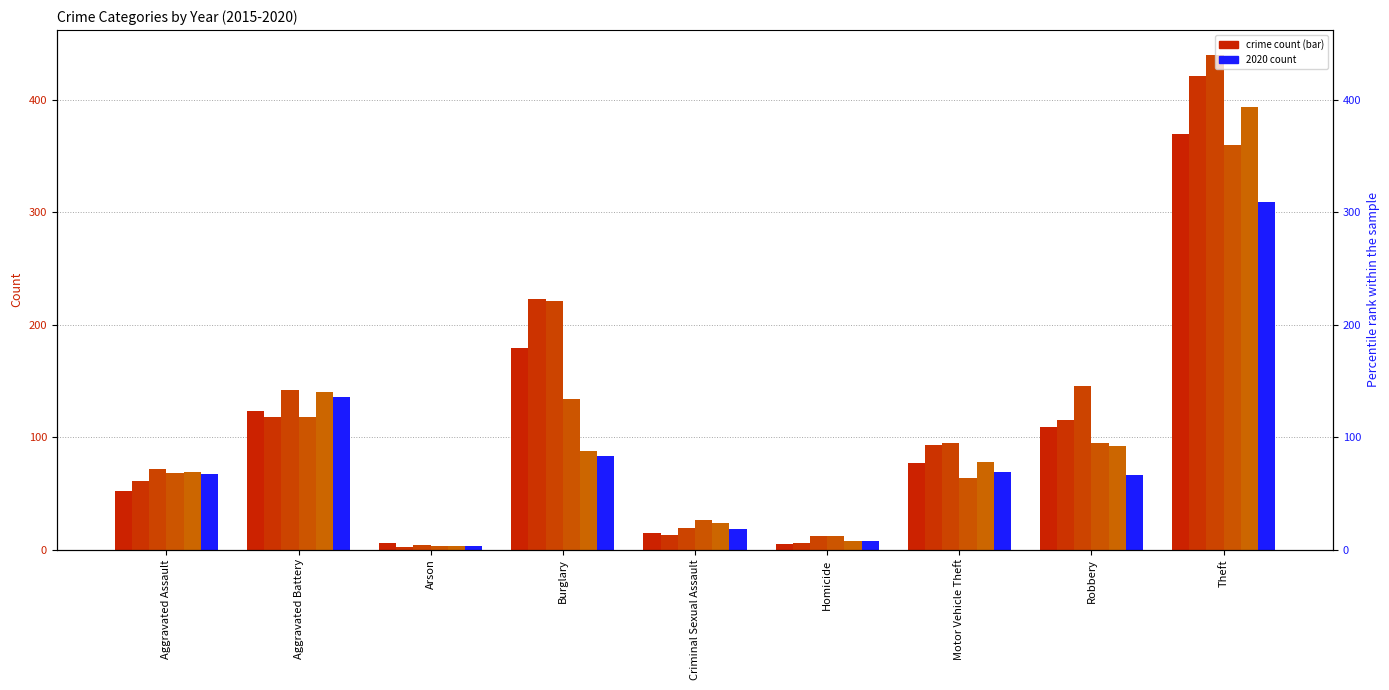

What is the approximate value of 2019 at Arson?

3